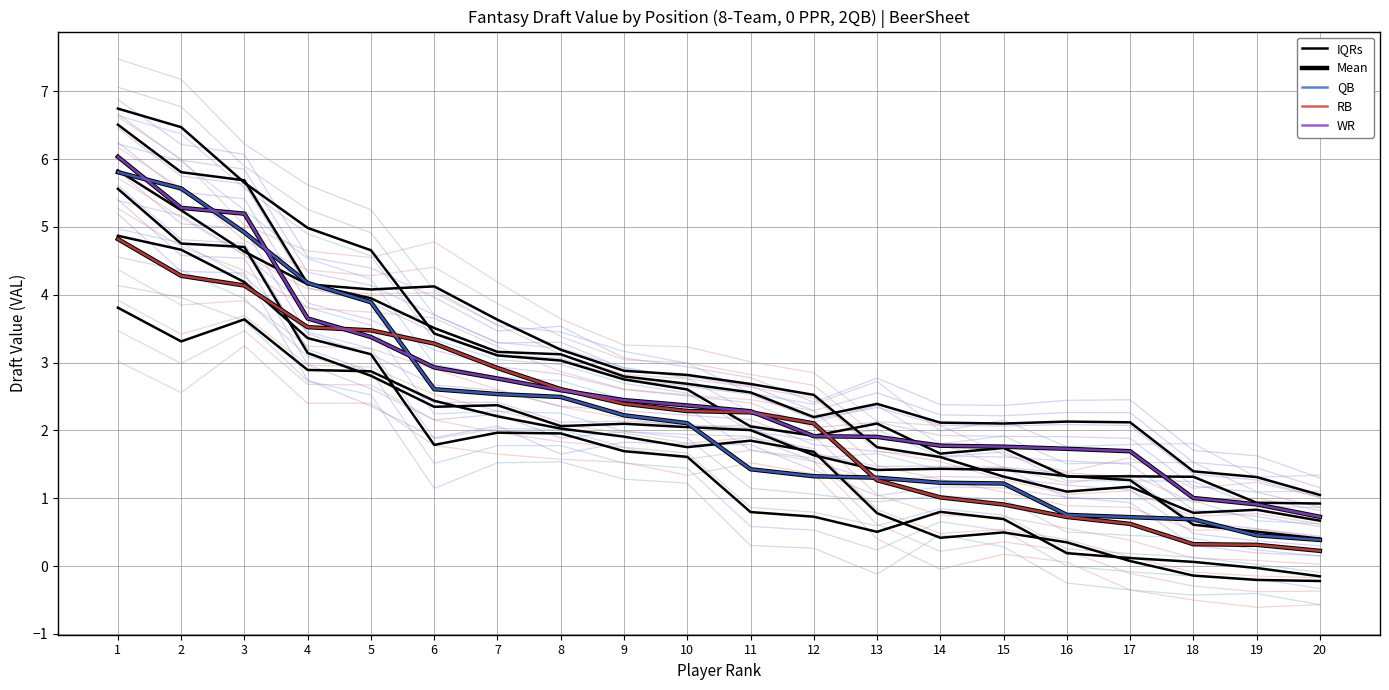

Rank the series by their maximum value, from lowest to highest.

RB, Mean, QB, WR, IQRs